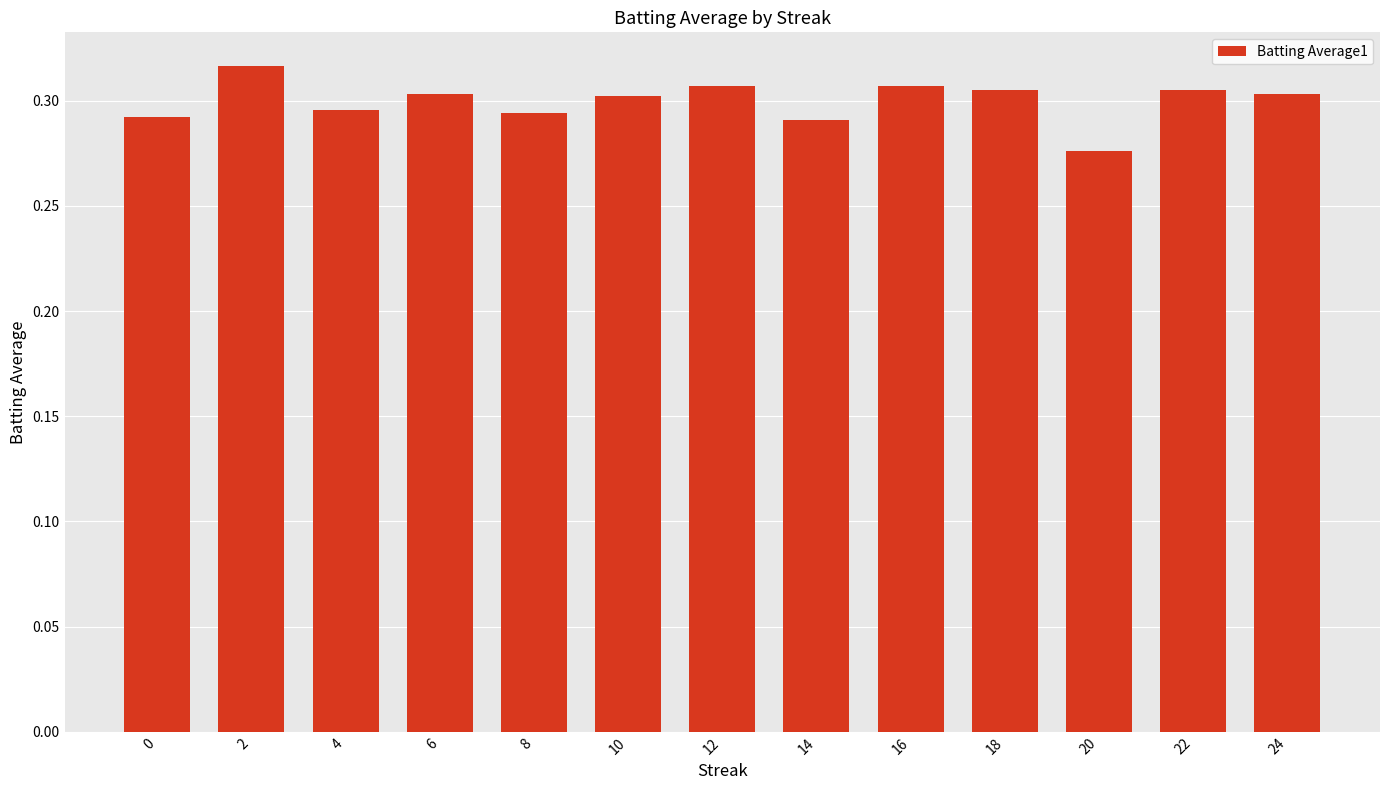

What is the sum of all values?

3.9